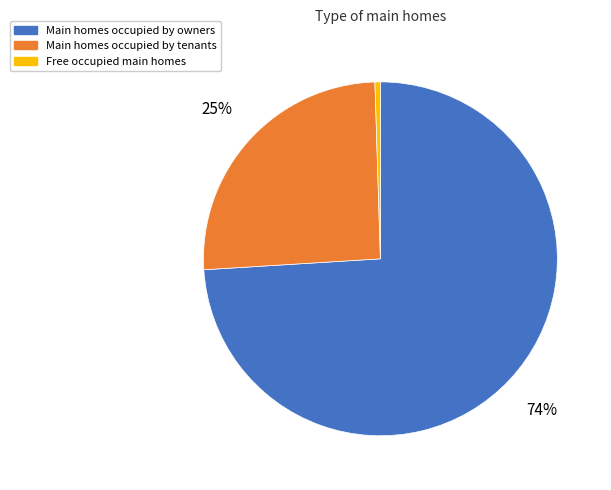

Does any single category account for the majority?

Yes